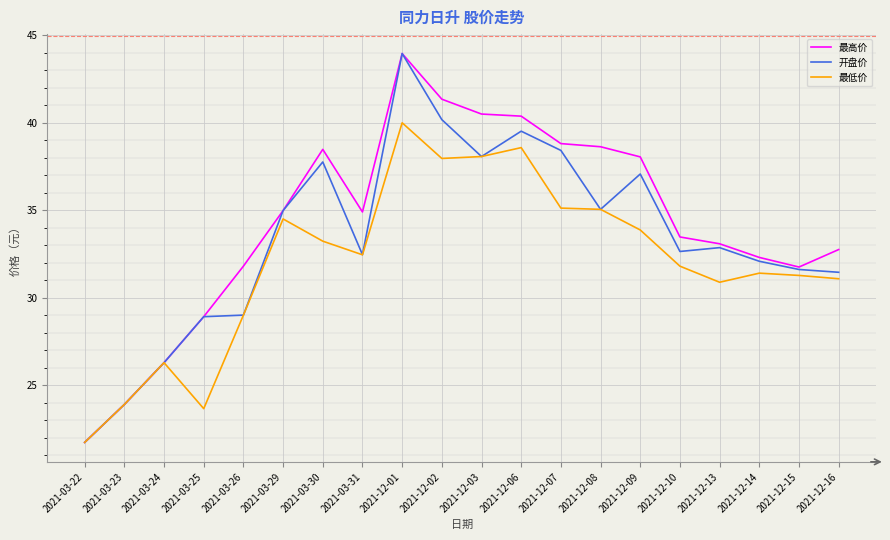

What is the difference between the maximum and minimum values in the 开盘价 series?

22.2